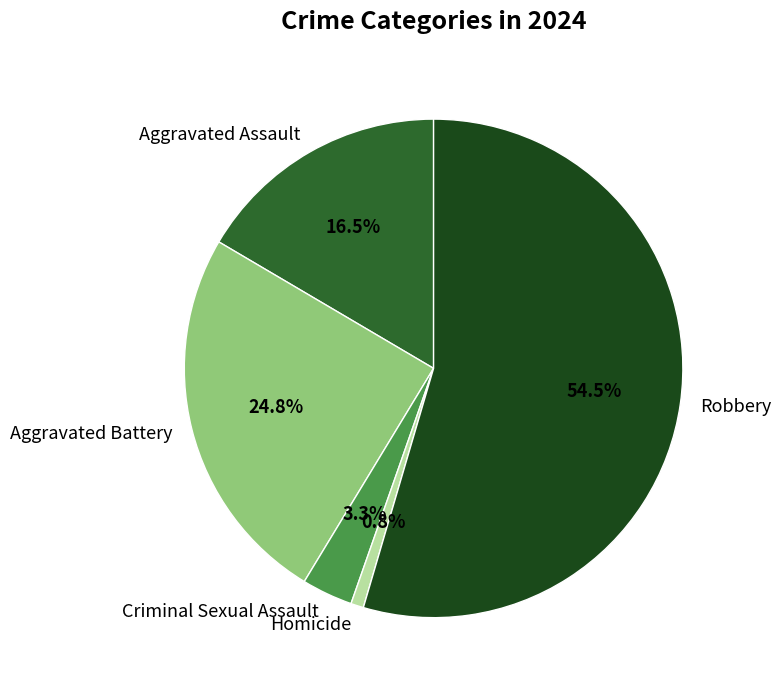

Between Aggravated Assault and Criminal Sexual Assault, which is larger?

Aggravated Assault